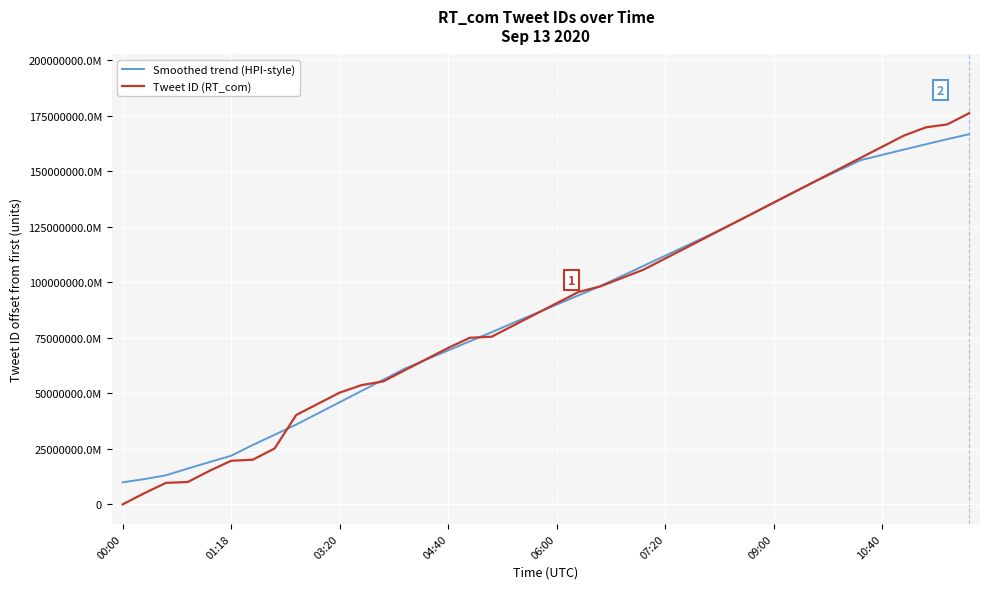

Which series has the largest range (max minus min)?

Tweet ID (RT_com)